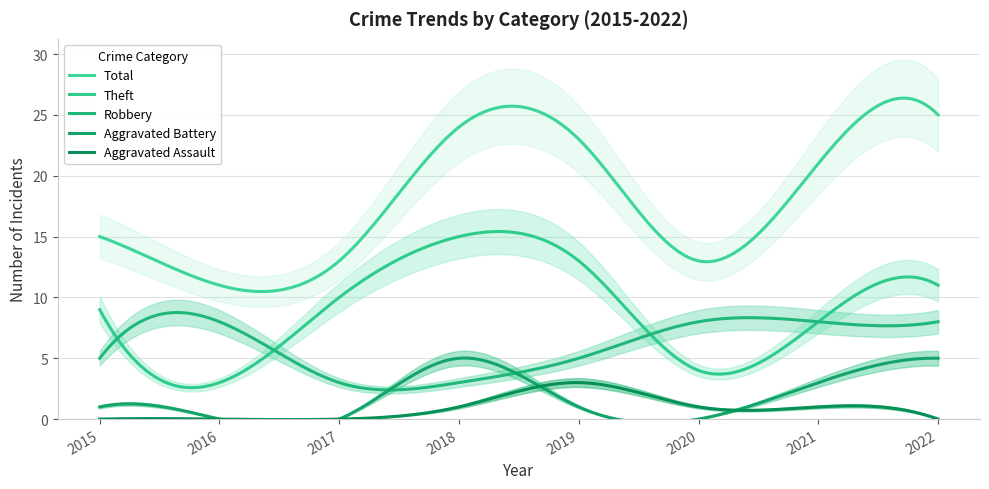

Is it true that Aggravated Battery equals 0 at 2020?

True